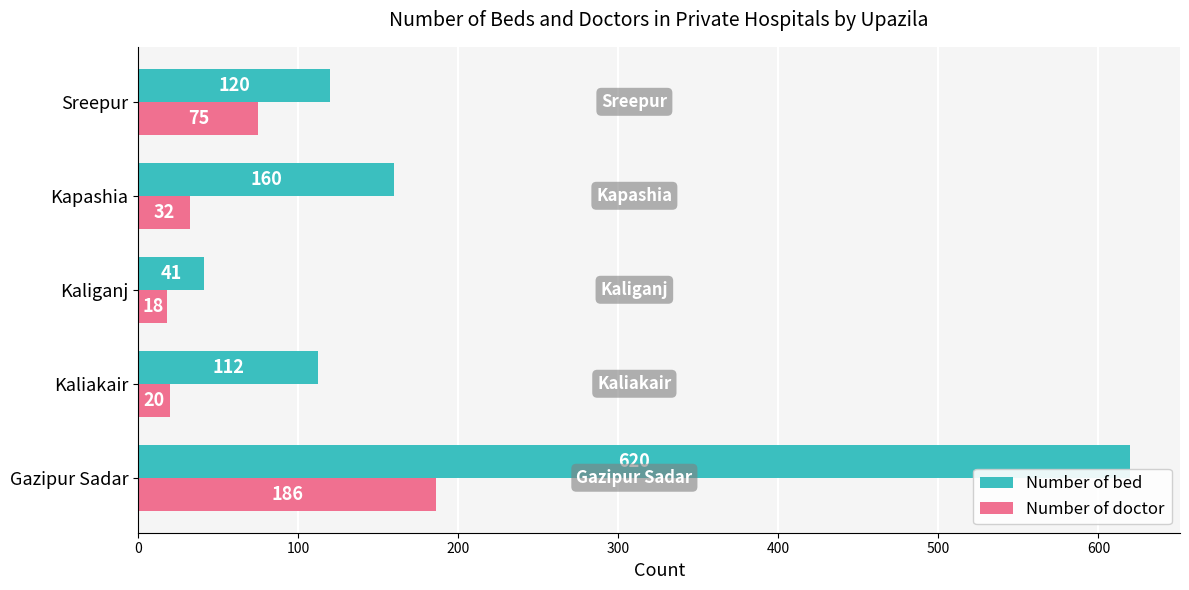

The Number of doctor series shows 305 at Gazipur Sadar. True or false?

False